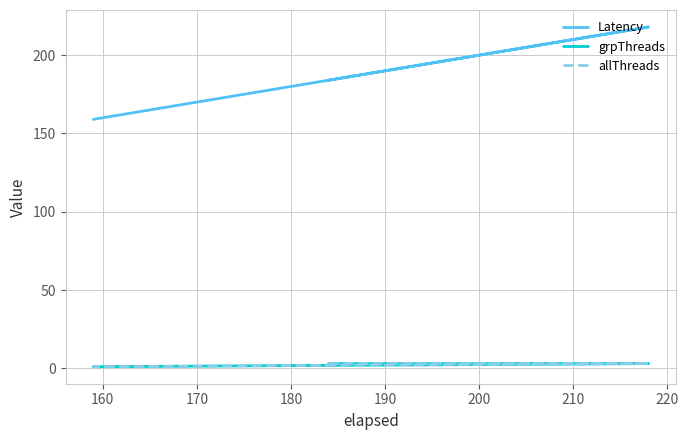

Which series changed the most between 160 and 190?

Latency